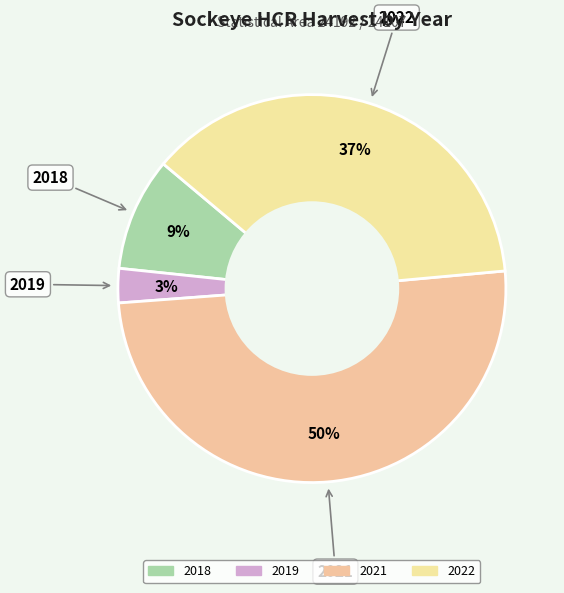

Between 2019 and 2021, which is larger?

2021